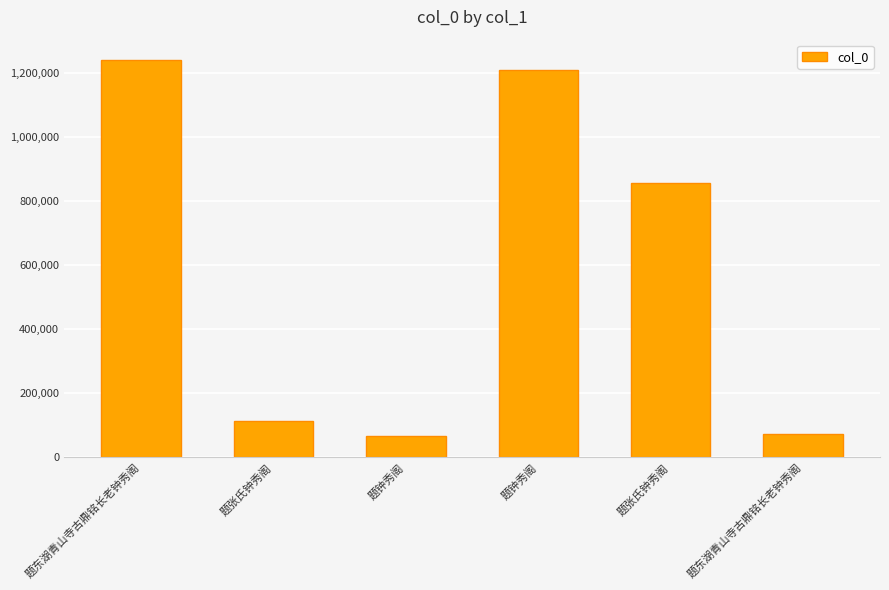

What is the minimum value shown in the chart?

66924